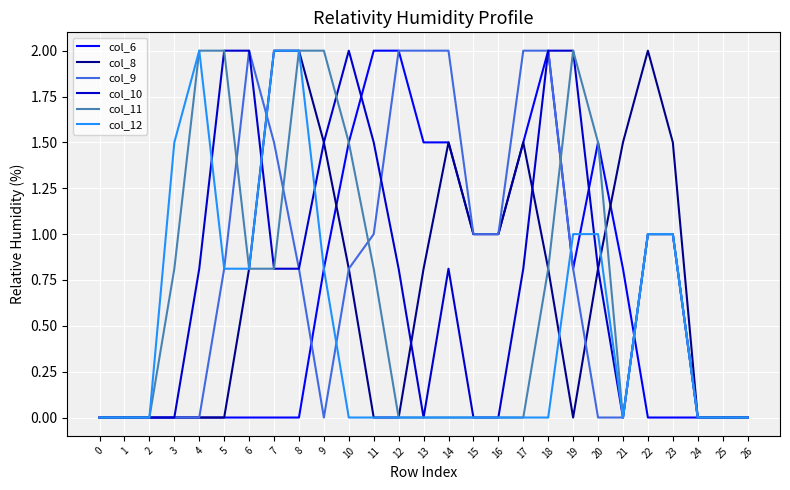

Reading right to left, list all the values displayed in this chart.

col_6: 26=0.0	25=0.0	24=0.0	23=0.0	22=0.0	21=0.8	20=1.5	19=0.8	18=2.0	17=1.5	16=1.0	15=1.0	14=1.5	13=1.5	12=2.0	11=2.0	10=1.5	9=0.8	8=0.0	7=0.0	6=0.0	5=0.0	4=0.0	3=0.0	2=0.0	1=0.0	0=0.0
col_8: 26=0.0	25=0.0	24=0.0	23=1.5	22=2.0	21=1.5	20=0.8	19=0.0	18=0.8	17=1.5	16=1.0	15=1.0	14=1.5	13=0.8	12=0.0	11=0.0	10=0.8	9=1.5	8=2.0	7=2.0	6=0.8	5=0.0	4=0.0	3=0.0	2=0.0	1=0.0	0=0.0
col_9: 26=0.0	25=0.0	24=0.0	23=1.0	22=1.0	21=0.0	20=0.0	19=0.8	18=2.0	17=2.0	16=1.0	15=1.0	14=2.0	13=2.0	12=2.0	11=1.0	10=0.8	9=0.0	8=0.8	7=1.5	6=2.0	5=0.8	4=0.0	3=0.0	2=0.0	1=0.0	0=0.0
col_10: 26=0.0	25=0.0	24=0.0	23=1.0	22=1.0	21=0.0	20=0.8	19=2.0	18=2.0	17=0.8	16=0.0	15=0.0	14=0.8	13=0.0	12=0.8	11=1.5	10=2.0	9=1.5	8=0.8	7=0.8	6=2.0	5=2.0	4=0.8	3=0.0	2=0.0	1=0.0	0=0.0
col_11: 26=0.0	25=0.0	24=0.0	23=1.0	22=1.0	21=0.0	20=1.5	19=2.0	18=0.8	17=0.0	16=0.0	15=0.0	14=0.0	13=0.0	12=0.0	11=0.8	10=1.5	9=2.0	8=2.0	7=0.8	6=0.8	5=2.0	4=2.0	3=0.8	2=0.0	1=0.0	0=0.0
col_12: 26=0.0	25=0.0	24=0.0	23=1.0	22=1.0	21=0.0	20=1.0	19=1.0	18=0.0	17=0.0	16=0.0	15=0.0	14=0.0	13=0.0	12=0.0	11=0.0	10=0.0	9=0.8	8=2.0	7=2.0	6=0.8	5=0.8	4=2.0	3=1.5	2=0.0	1=0.0	0=0.0